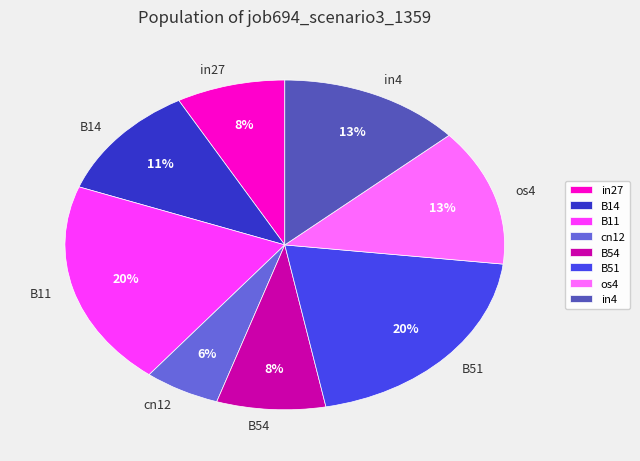

How many slices are in this pie chart?

8